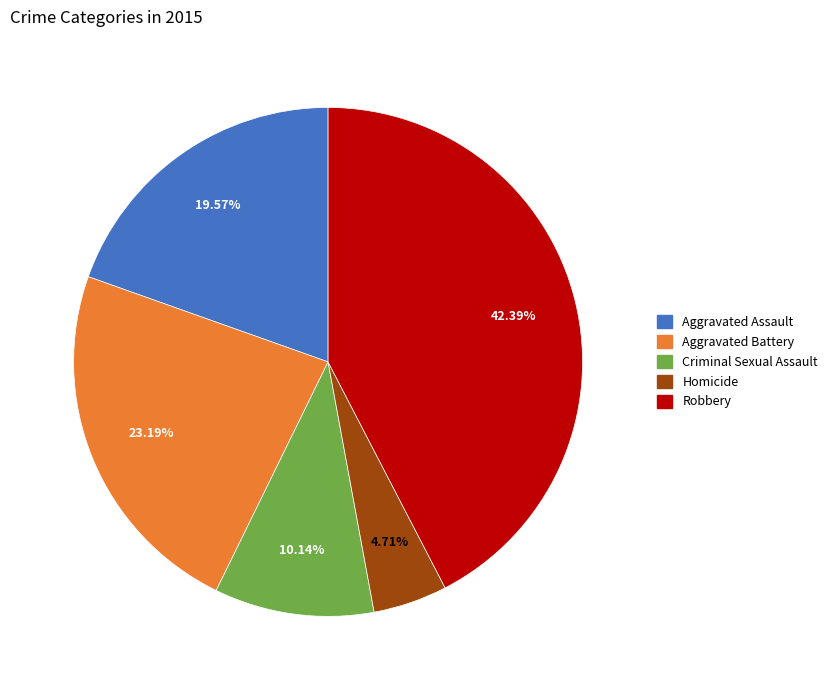

How many slices are in this pie chart?

5